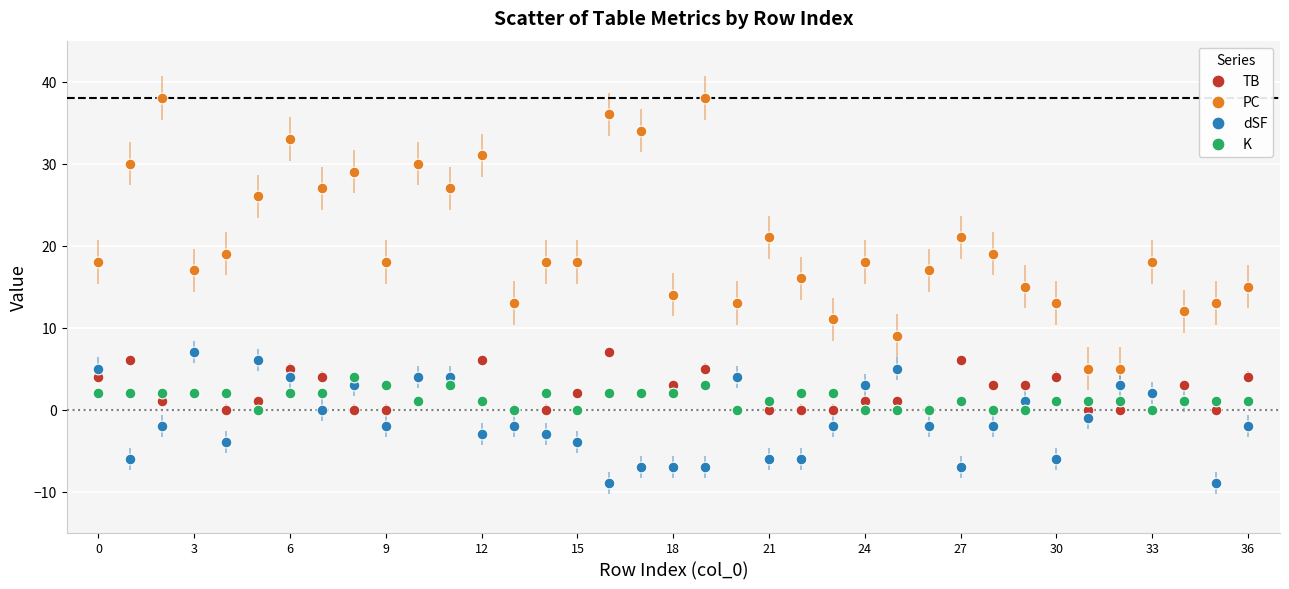

Which series reaches the maximum Y coordinate?

PC